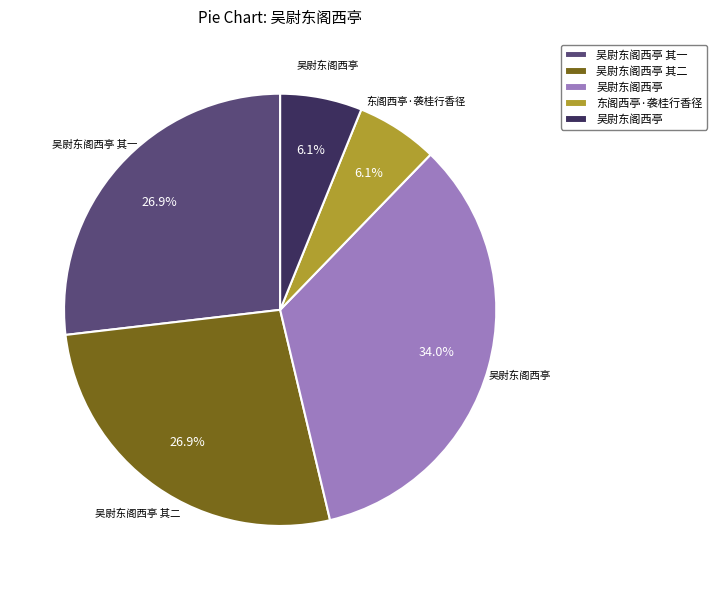

Is there a majority slice in this chart?

No